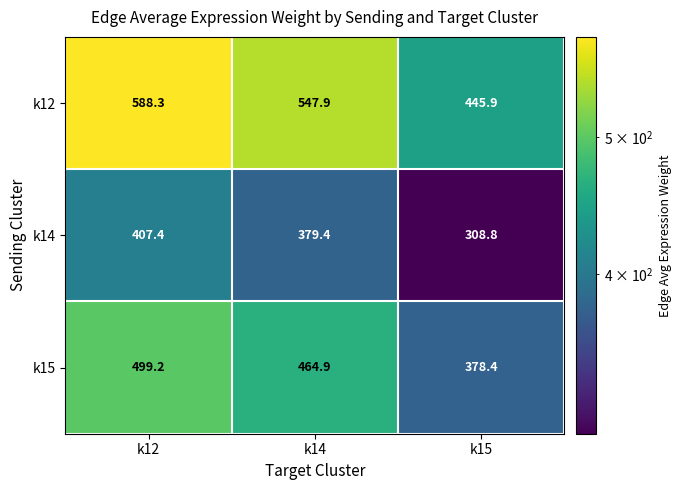

Which series has the largest total across all categories?

k12